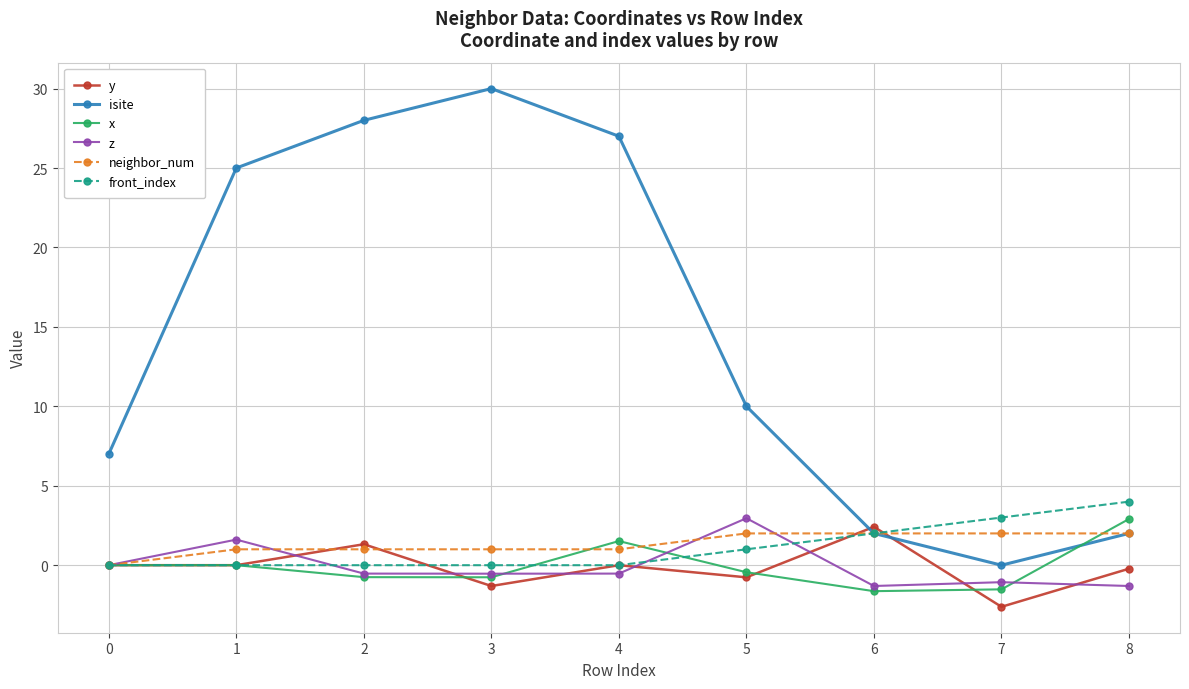

At which label does isite first exceed 10?

1